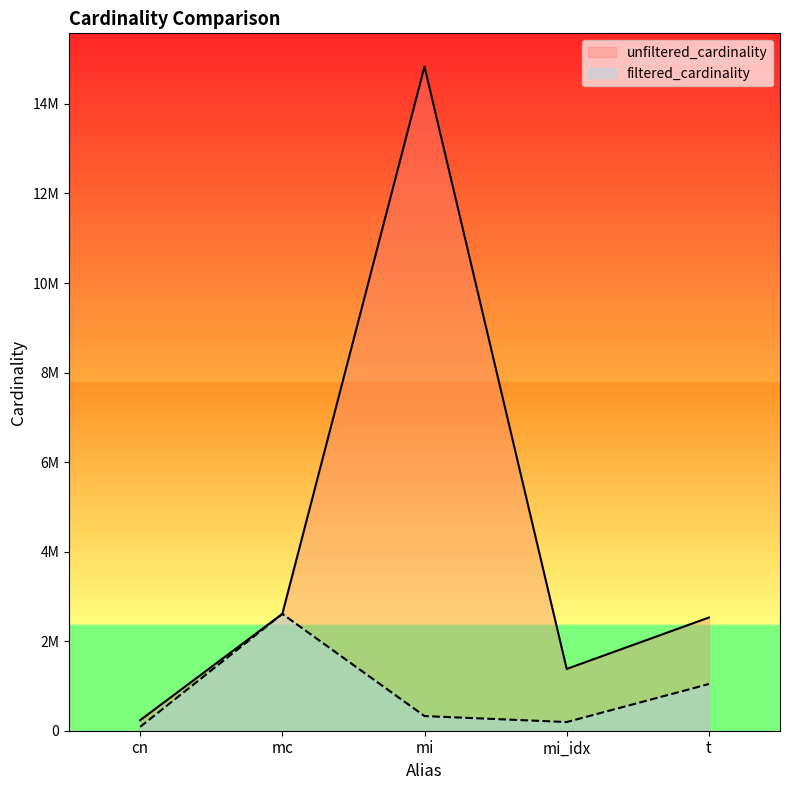

At how many categories does at least one series exceed 7326600?

1